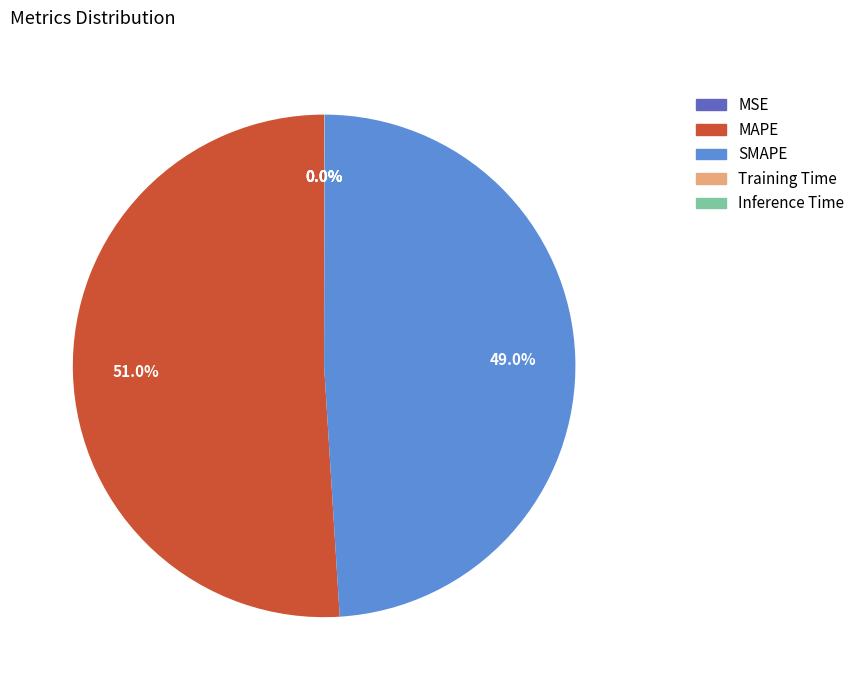

Which category accounts for the majority?

MAPE